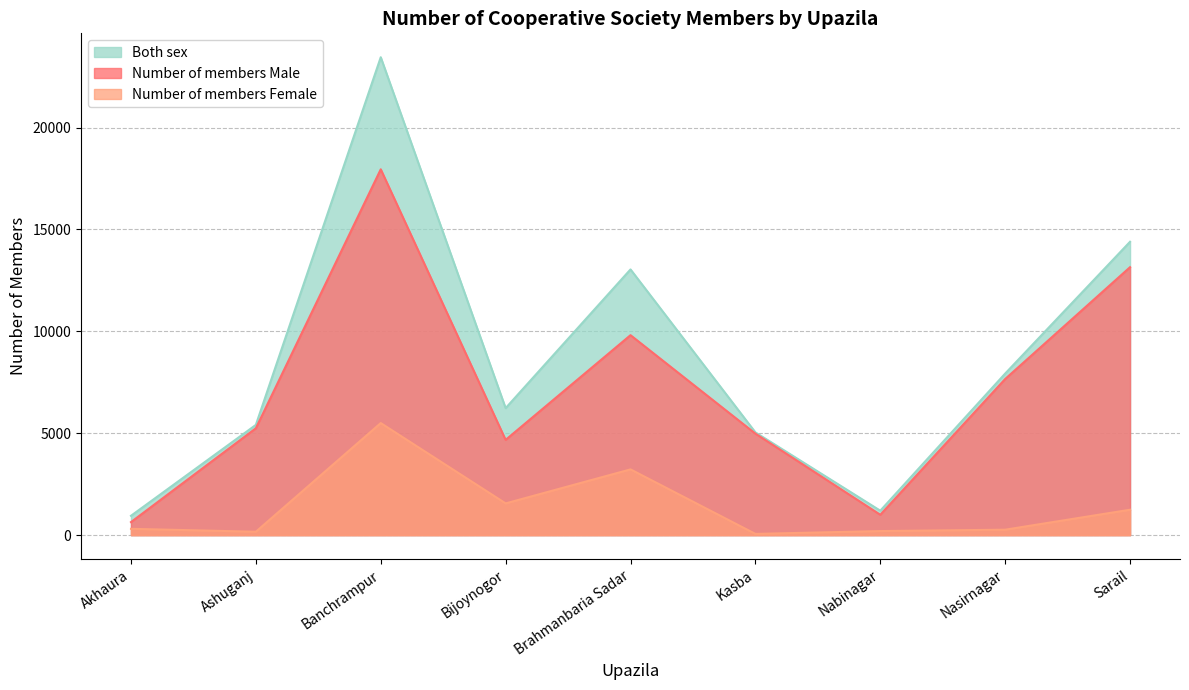

Reading left to right, transcribe all the data shown in this chart.

Number of members Male: 640	5244	17953	4675	9813	4982	1000	7662	13150
Number of members Female: 310	167	5500	1558	3227	61	200	267	1247
Both sex: 950	5411	23453	6233	13040	5043	1200	7929	14397